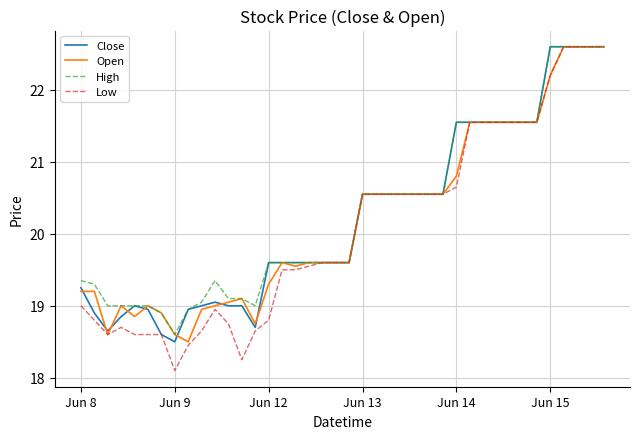

What is the lowest value of the Low series?

18.1